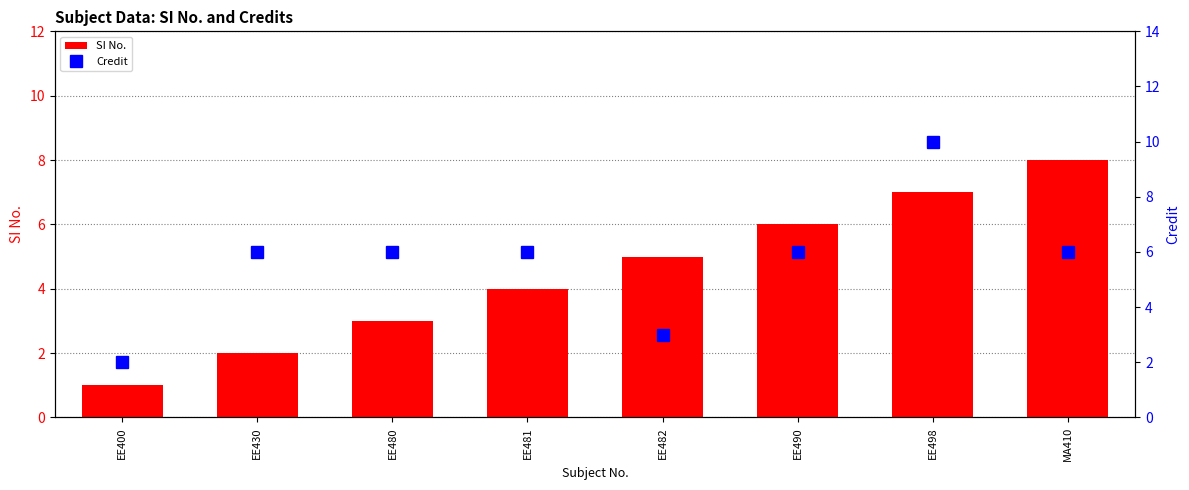

Reading left to right, transcribe all the data shown in this chart.

SI No.: EE400=1	EE430=2	EE480=3	EE481=4	EE482=5	EE490=6	EE498=7	MA410=8
Credit: EE400=2	EE430=6	EE480=6	EE481=6	EE482=3	EE490=6	EE498=10	MA410=6